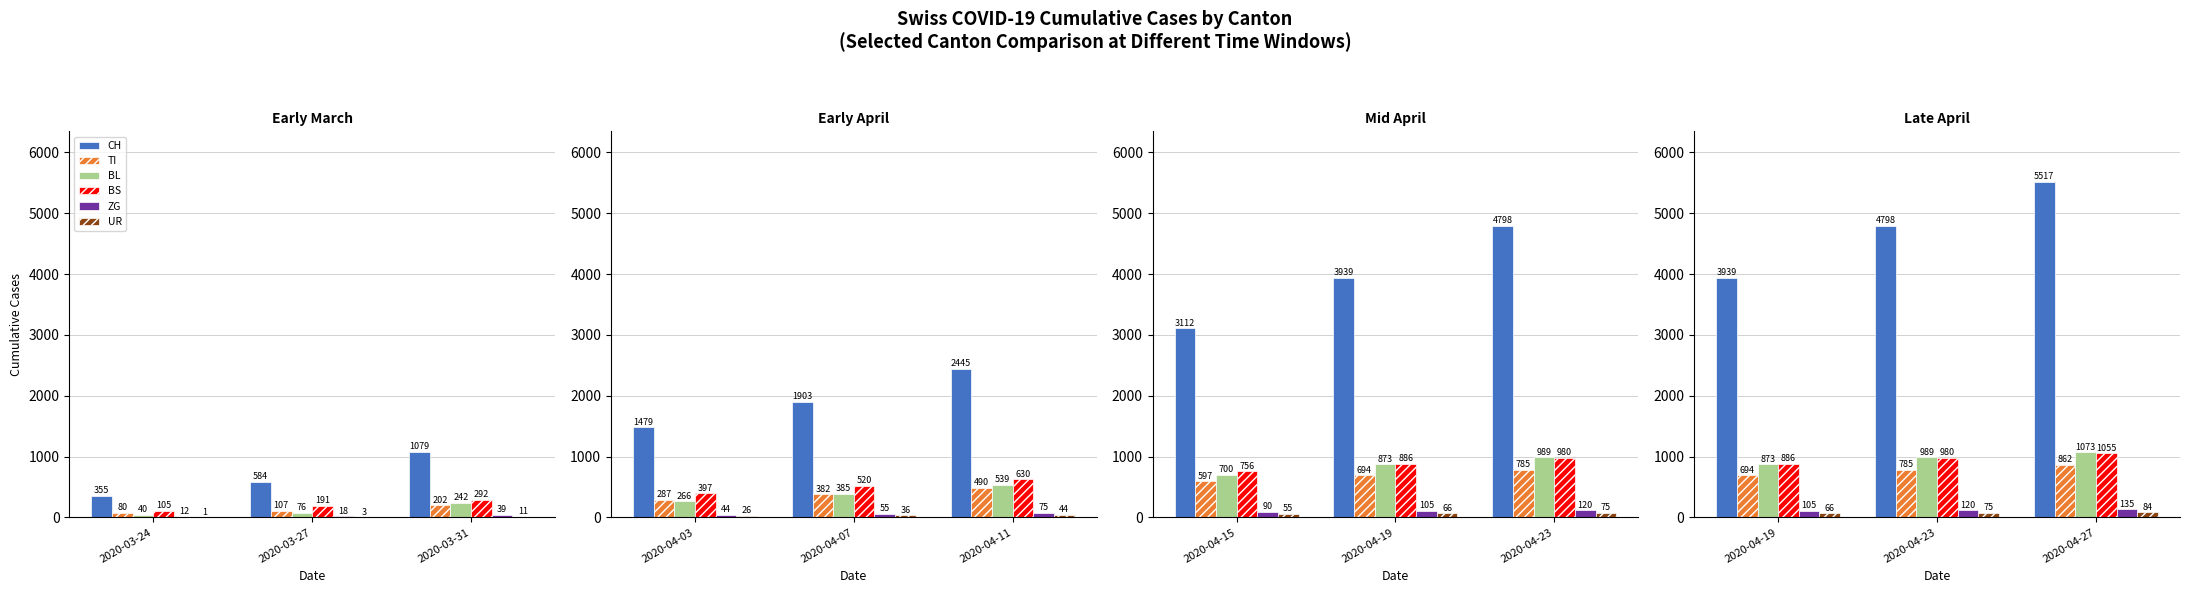

At which label does UR reach its minimum?

2020-03-24